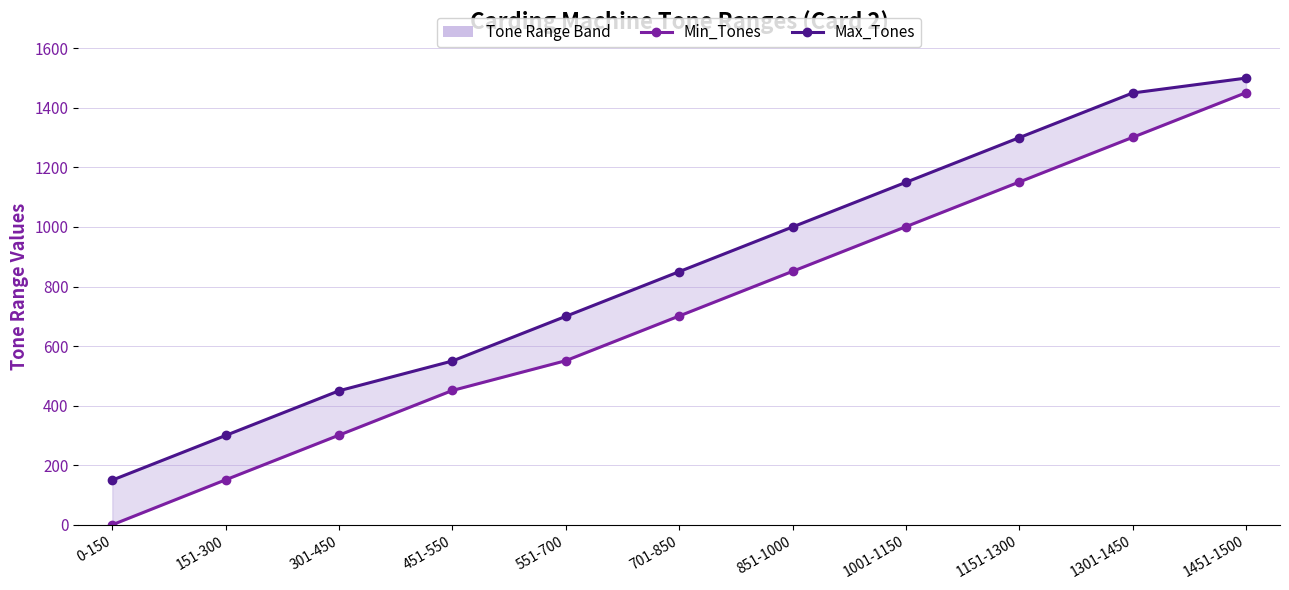

At 1001-1150, list the series in order from largest to smallest.

Max_Tones, Min_Tones